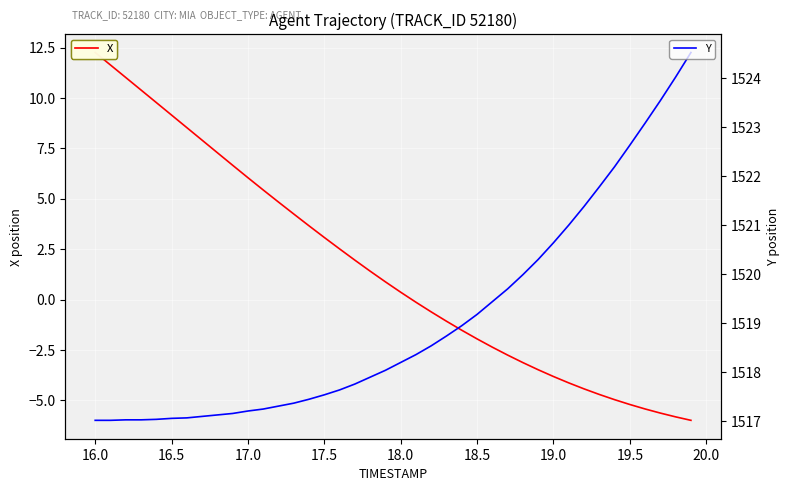

Count the number of data series in this chart.

2